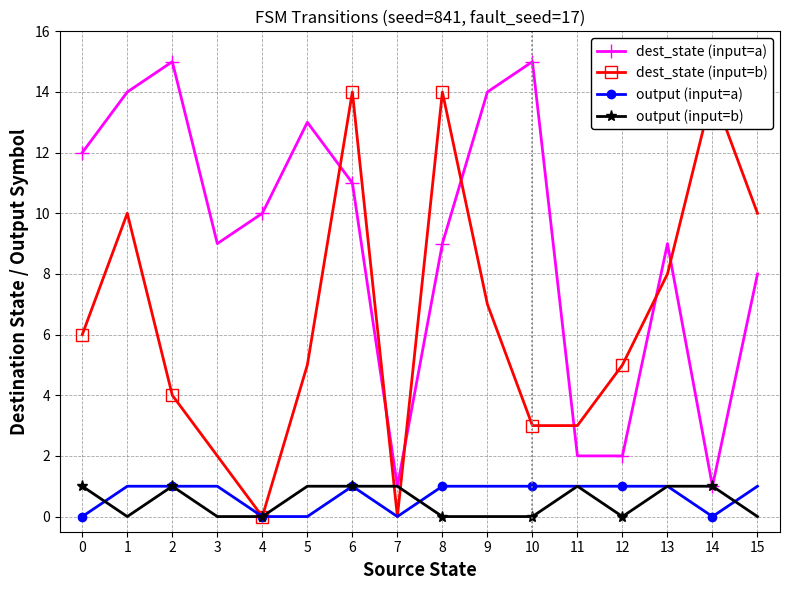

Which series changed the most between 8 and 10?

dest_state (input=b)